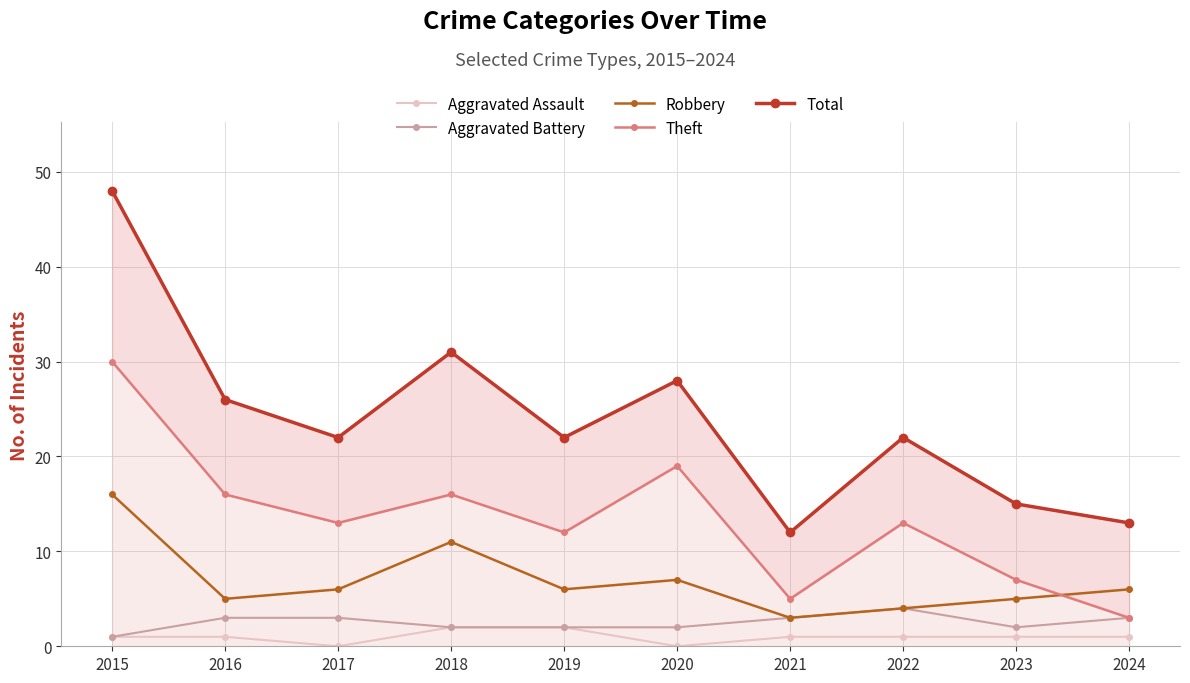

List the labels in order of Aggravated Battery value, smallest first.

2015, 2018, 2019, 2020, 2023, 2016, 2017, 2021, 2024, 2022